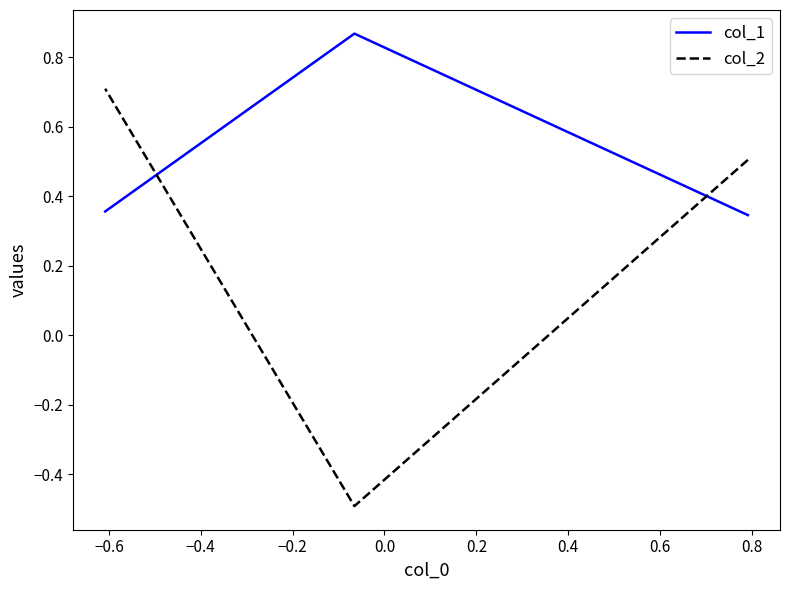

What is the average value of the col_2 series?

0.2